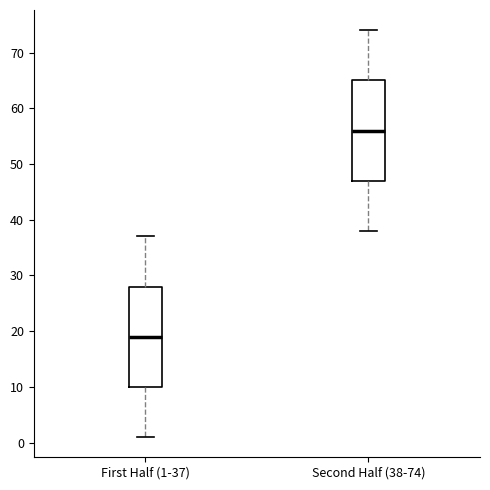

Reading left to right, read every box against the y-axis: the position of its median line, the range the box covers, and the ends of its whiskers. The values are not printed on the chart, so give them approximately, as read against the axis.

First Half (1-37): median 19, box 10 to 28, whiskers 1 to 37
Second Half (38-74): median 56, box 47 to 65, whiskers 38 to 74